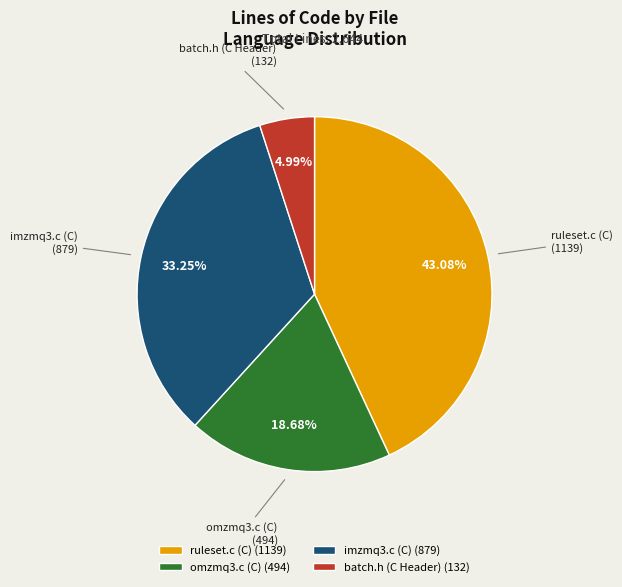

Count the number of slices in the pie.

4